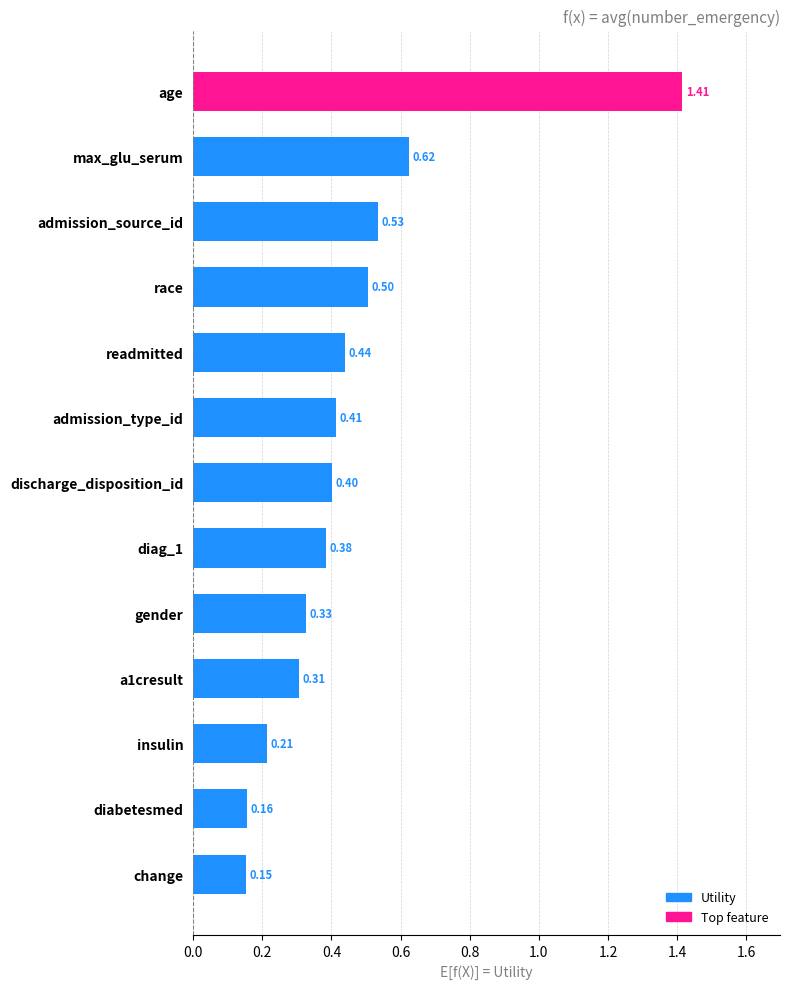

At which category does the chart reach its minimum across all series?

change